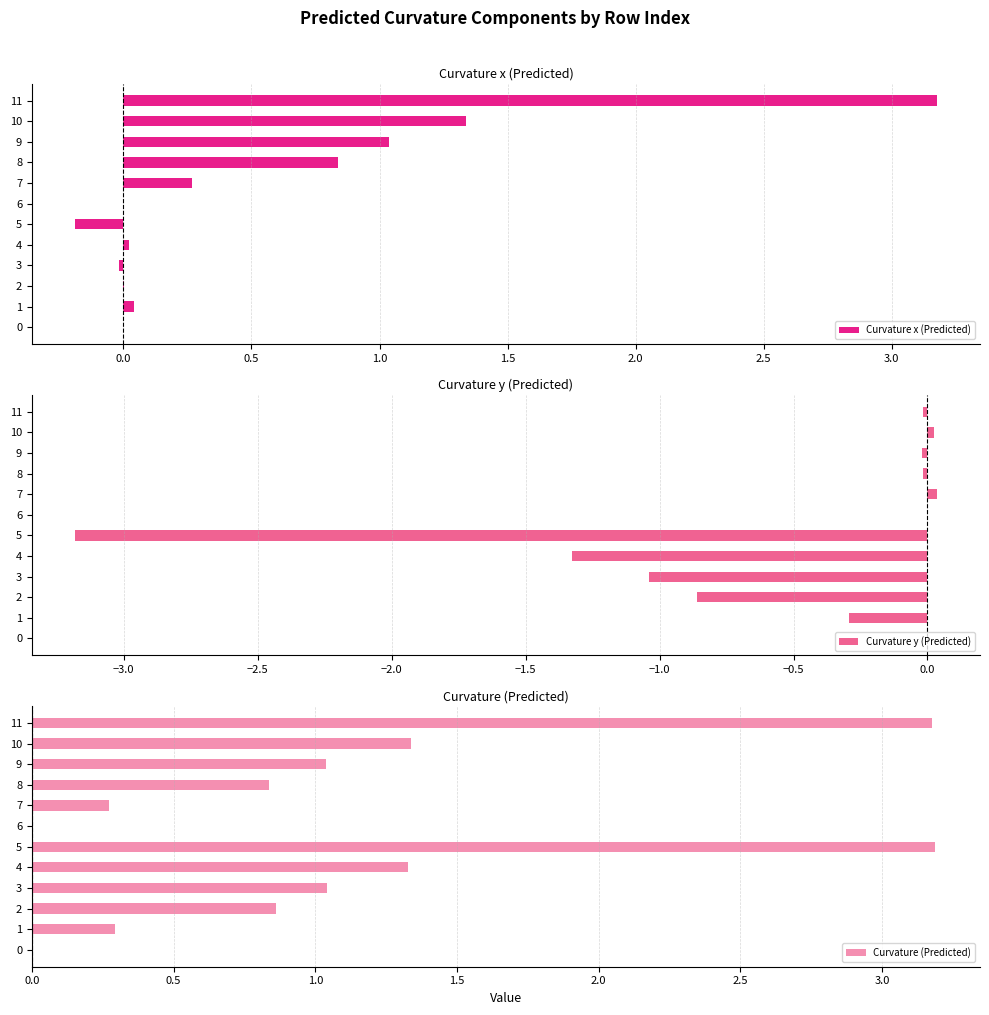

The Curvature x (Predicted) series shows 0.0 at 2. True or false?

True